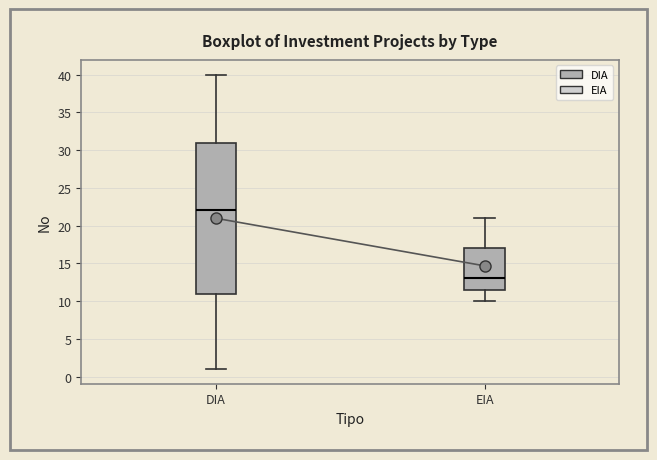

Which box's median line is the highest?

DIA